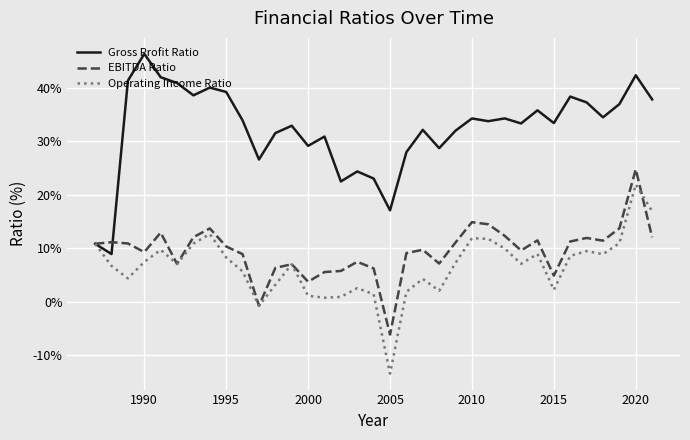

What is the greatest value displayed?

46.3